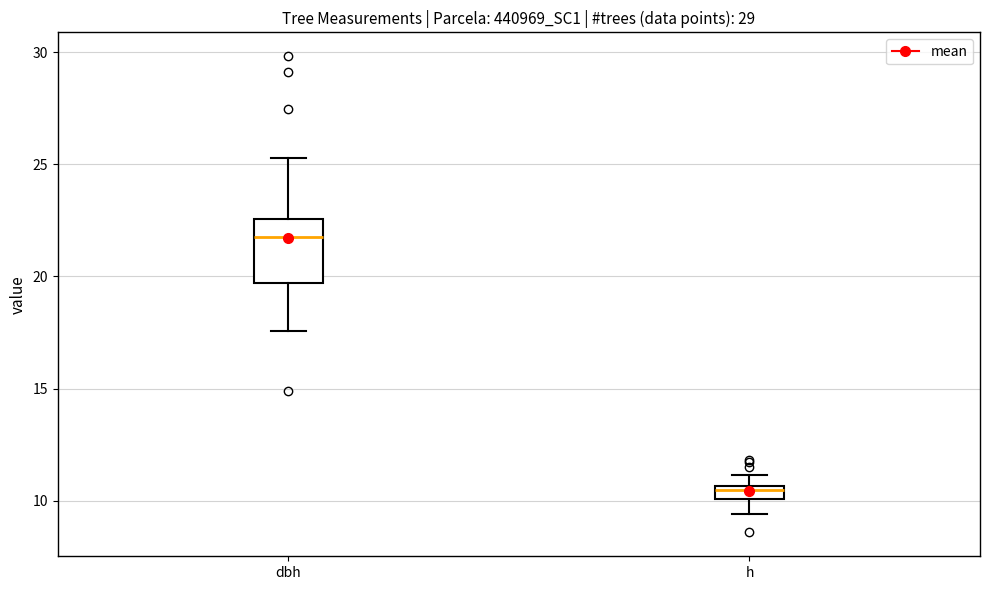

Where is the lower edge of the box for dbh on the y-axis? The values are not printed on the chart, so give them approximately, as read against the axis.

19.5